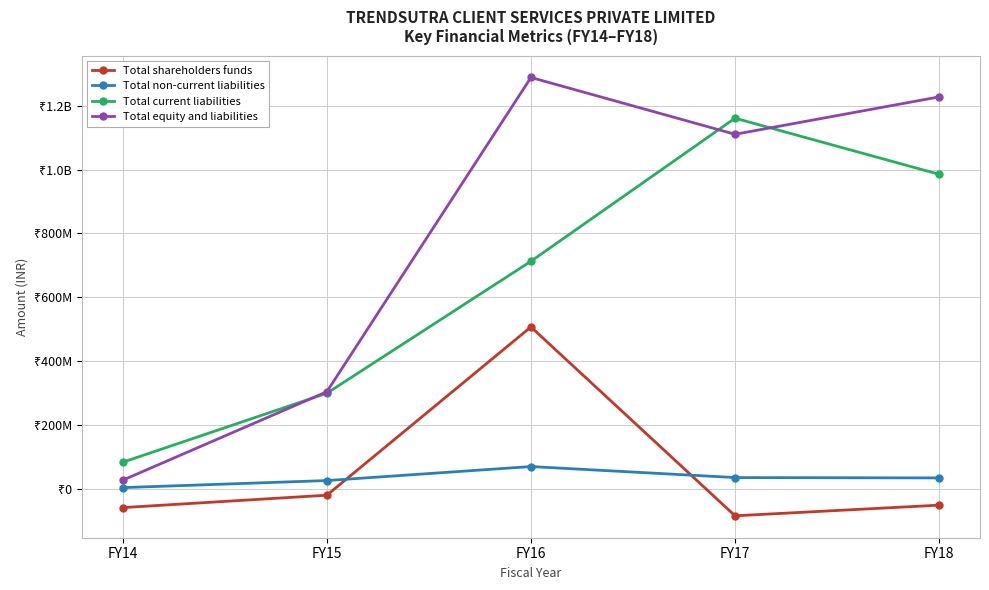

True or false: Total current liabilities and Total non-current liabilities intersect in this chart.

False